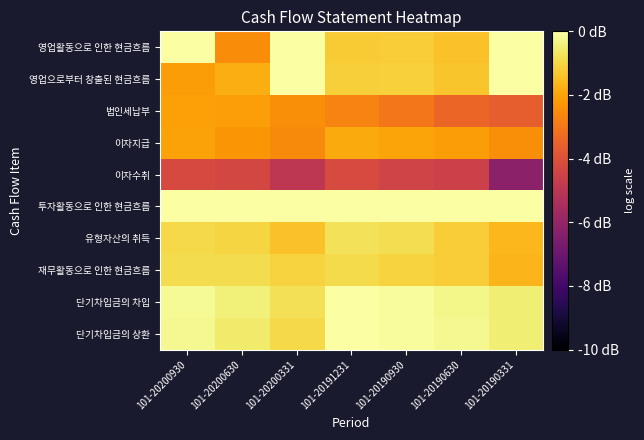

Reading right to left, extract all data points from this chart.

영업활동으로 인한 현금흐름: 101-20190331=2.2	101-20190630=-1.4	101-20190930=-1.2	101-20191231=-1.2	101-20200331=2.1	101-20200630=-2.5	101-20200930=2.0
영업으로부터 창출된 현금흐름: 101-20190331=2.5	101-20190630=-1.3	101-20190930=-1.1	101-20191231=-1.1	101-20200331=2.7	101-20200630=-1.8	101-20200930=-2.2
법인세납부: 101-20190331=-3.6	101-20190630=-3.4	101-20190930=-3.0	101-20191231=-2.7	101-20200331=-2.5	101-20200630=-2.1	101-20200930=-2.1
이자지급: 101-20190331=-2.5	101-20190630=-2.2	101-20190930=-2.0	101-20191231=-1.9	101-20200331=-2.6	101-20200630=-2.3	101-20200930=-2.0
이자수취: 101-20190331=-6.2	101-20190630=-4.5	101-20190930=-4.4	101-20191231=-4.2	101-20200331=-4.9	101-20200630=-4.3	101-20200930=-4.2
투자활동으로 인한 현금흐름: 101-20190331=1.6	101-20190630=1.1	101-20190930=0.8	101-20191231=0.7	101-20200331=1.4	101-20200630=1.1	101-20200930=1.0
유형자산의 취득: 101-20190331=-1.6	101-20190630=-1.2	101-20190930=-0.9	101-20191231=-0.8	101-20200331=-1.4	101-20200630=-1.0	101-20200930=-0.9
재무활동으로 인한 현금흐름: 101-20190331=-1.7	101-20190630=-1.2	101-20190930=-1.1	101-20191231=-0.9	101-20200331=-1.1	101-20200630=-0.9	101-20200930=-0.9
단기차입금의 차입: 101-20190331=-0.5	101-20190630=-0.3	101-20190930=-0.1	101-20191231=-0.0	101-20200331=-0.8	101-20200630=-0.5	101-20200930=-0.2
단기차입금의 상환: 101-20190331=-0.5	101-20190630=-0.2	101-20190930=-0.1	101-20191231=0.0	101-20200331=-1.0	101-20200630=-0.6	101-20200930=-0.2